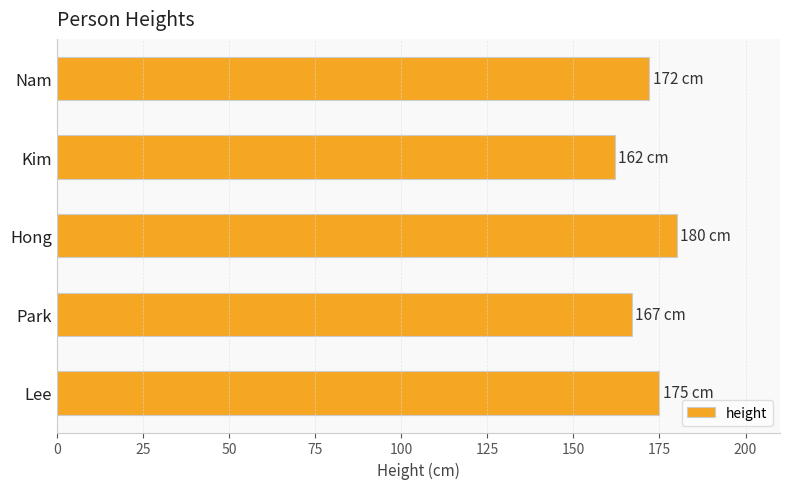

Does the chart contain stacked bars?

No